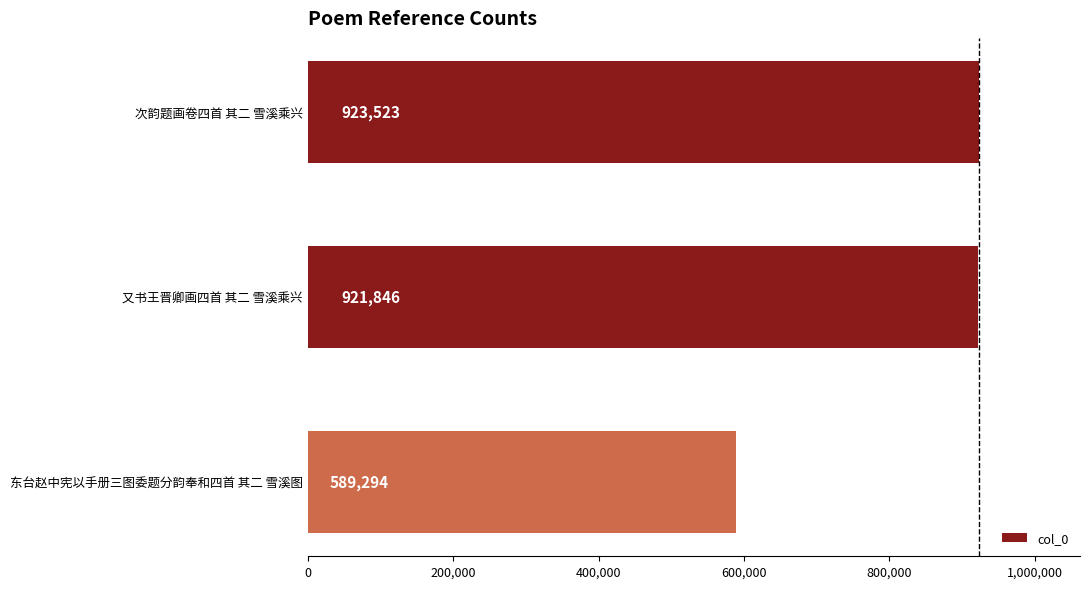

What is the difference between the values at 次韵题画卷四首 其二 雪溪乘兴 and 东台赵中宪以手册三图委题分韵奉和四首 其二 雪溪图?

334229